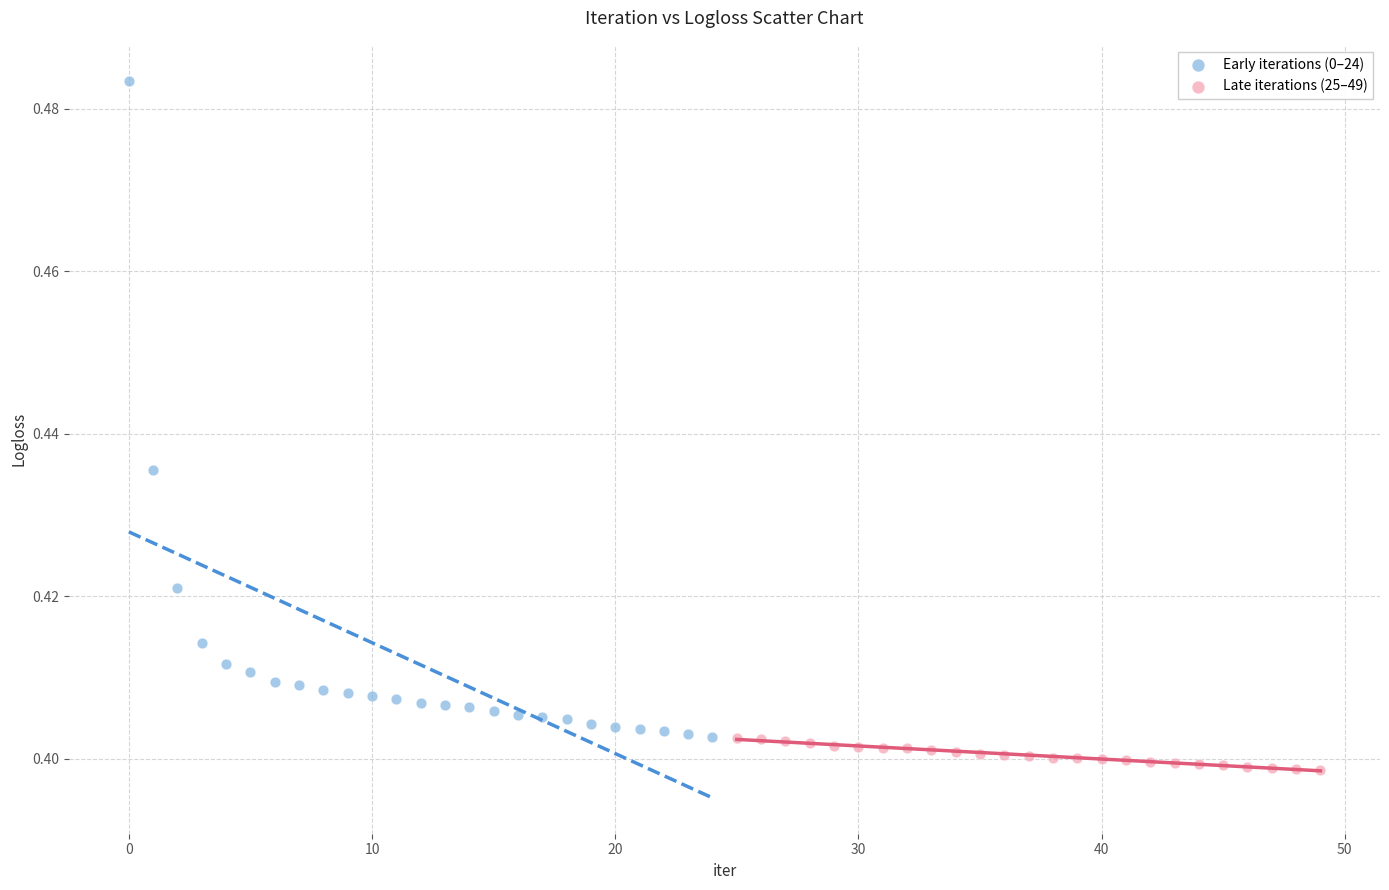

Which series has the largest Y range (max minus min)?

Early iterations (0–24)